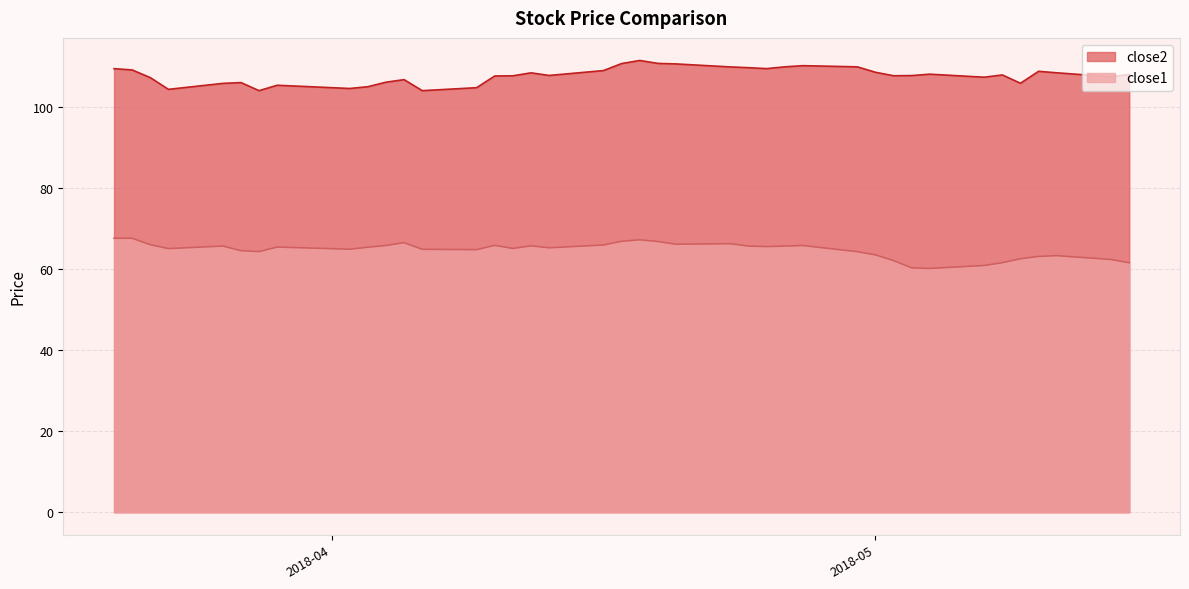

In close2, how many points are higher than both neighbors (excluding endpoints)?

9